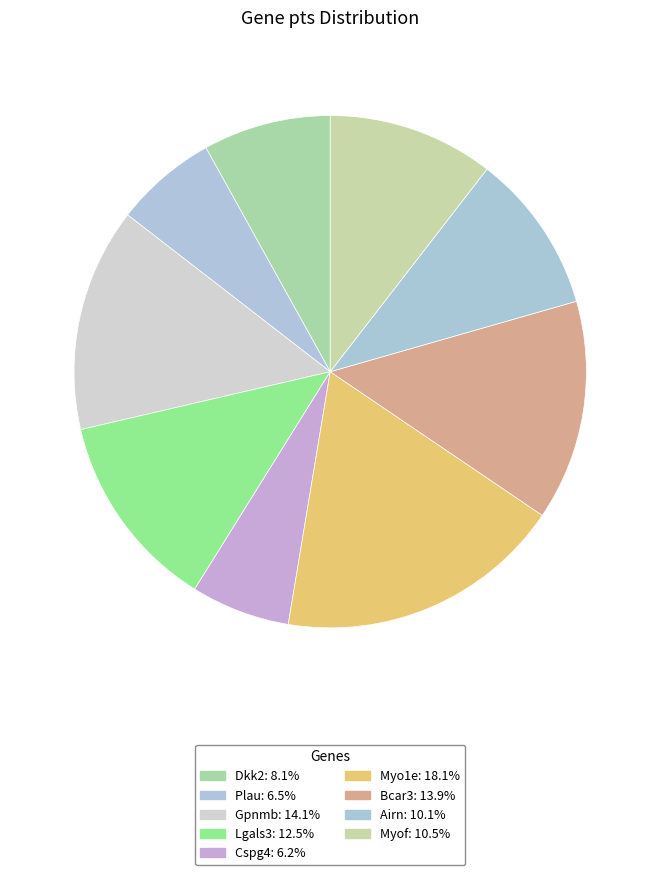

To the nearest percent, what is the difference between the Dkk2 and Airn slice percentages?

2%